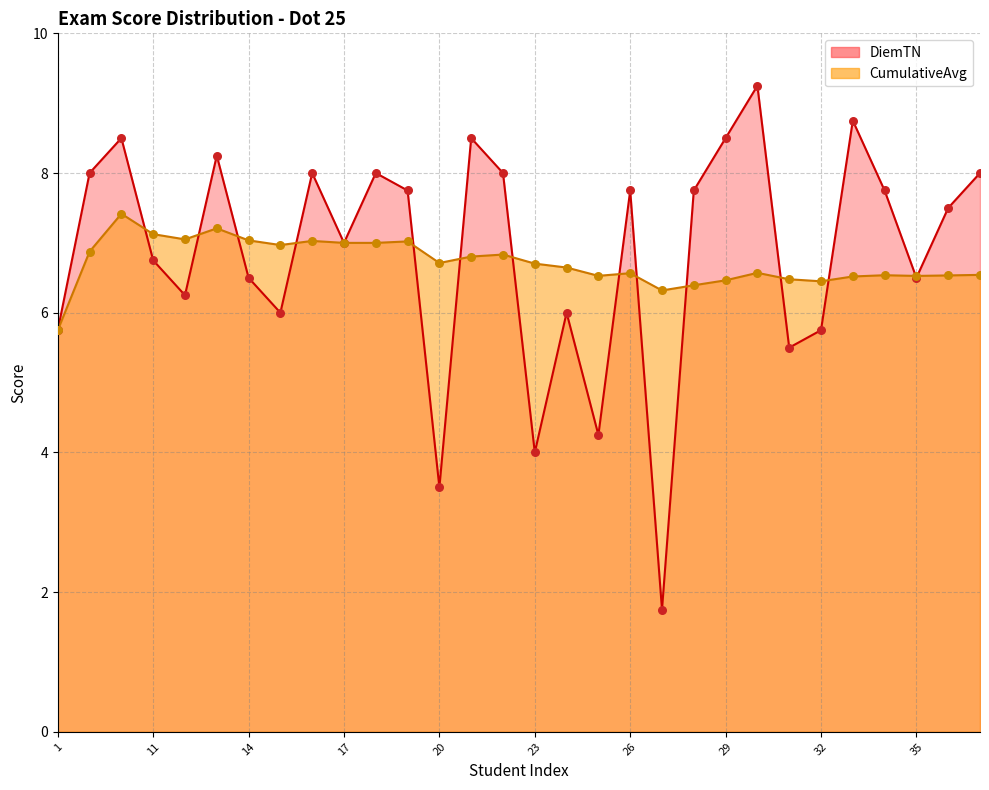

Which series has the largest Y range (max minus min)?

DiemTN